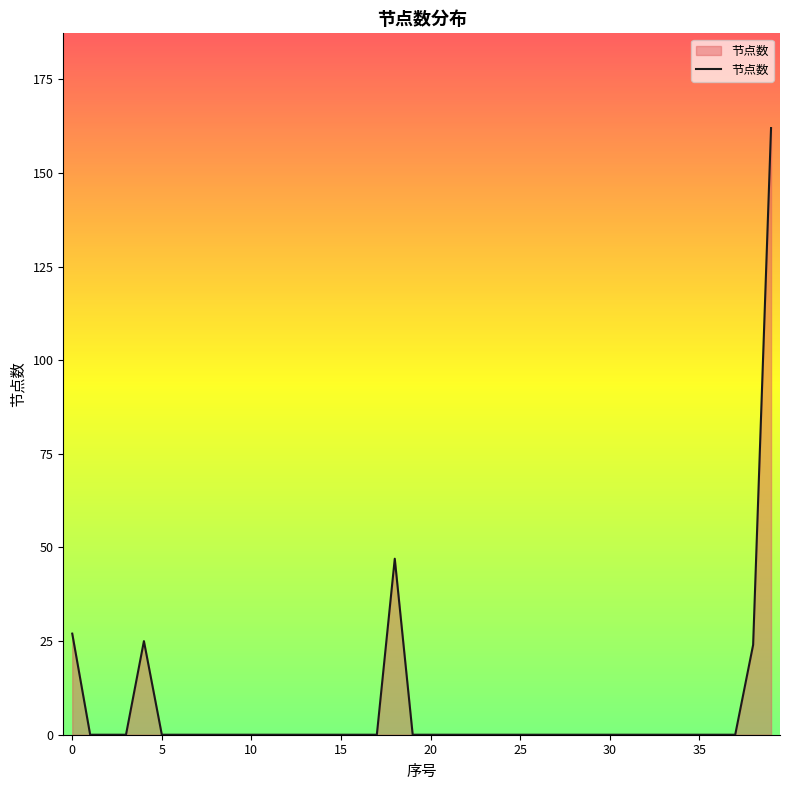

What is the difference between the maximum and minimum values?

162